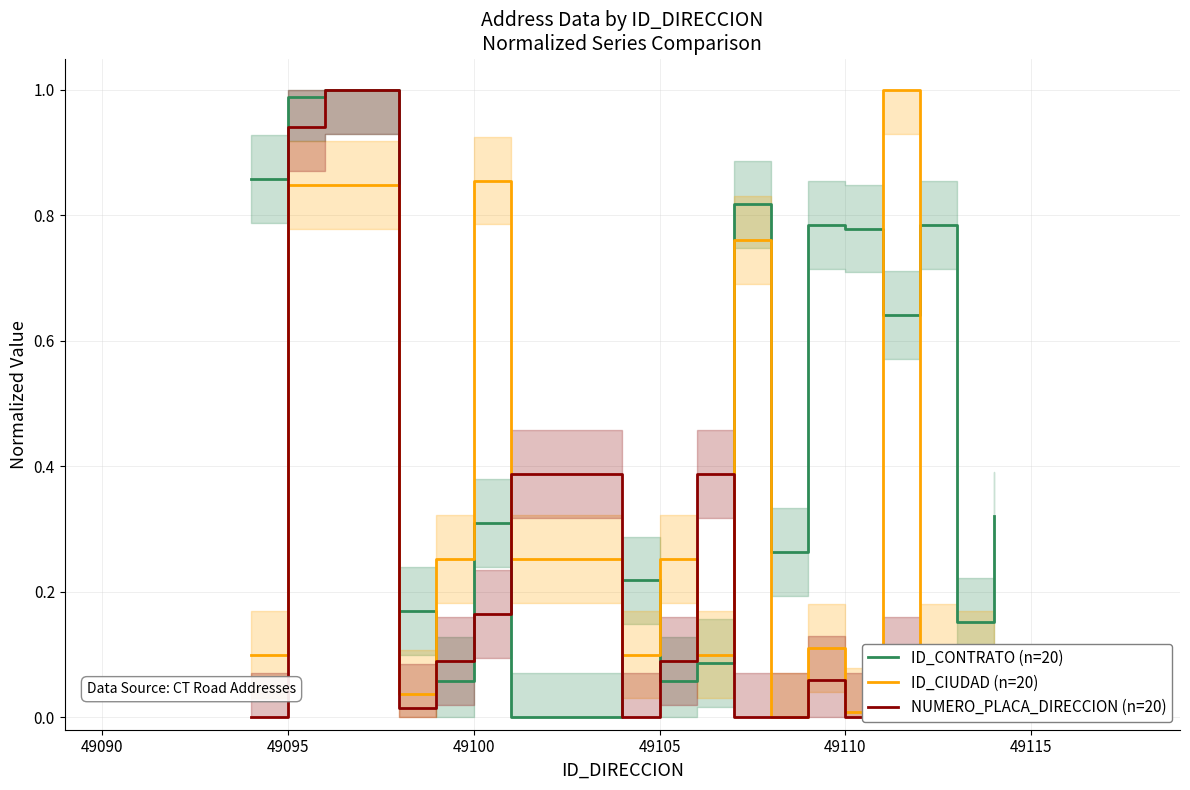

True or false: ID_CIUDAD (n=20) and ID_CONTRATO (n=20) cross at least once.

True